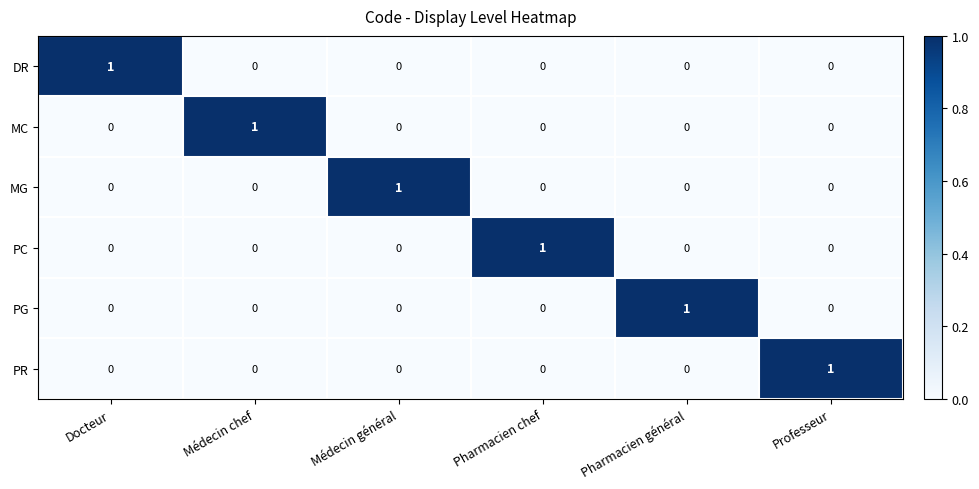

How many DR values are between 0 and 1?

6